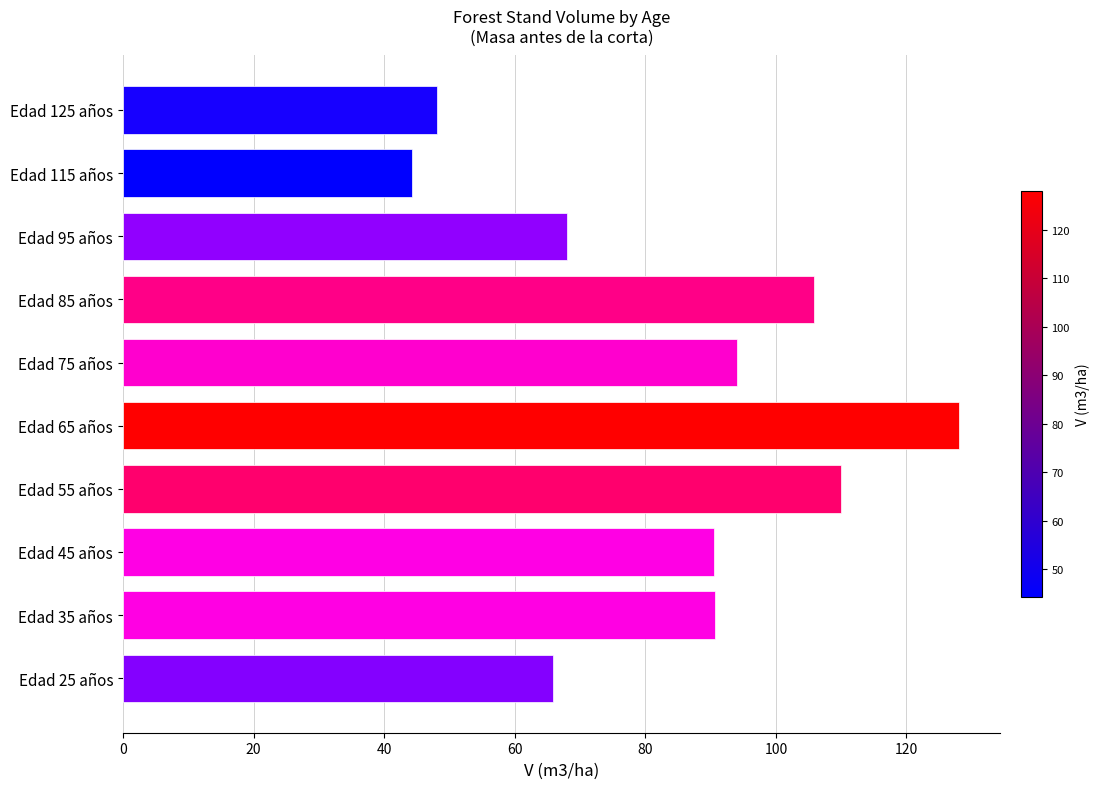

The chart shows a value of 94.1 at Edad 75 años. True or false?

True